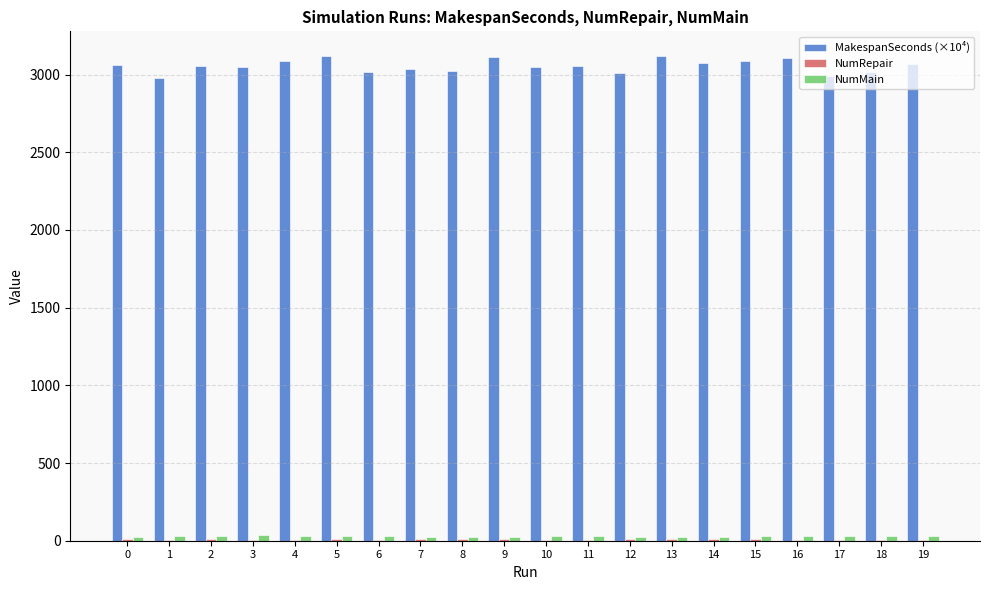

Which series has the largest total across all categories?

MakespanSeconds (×10⁴)